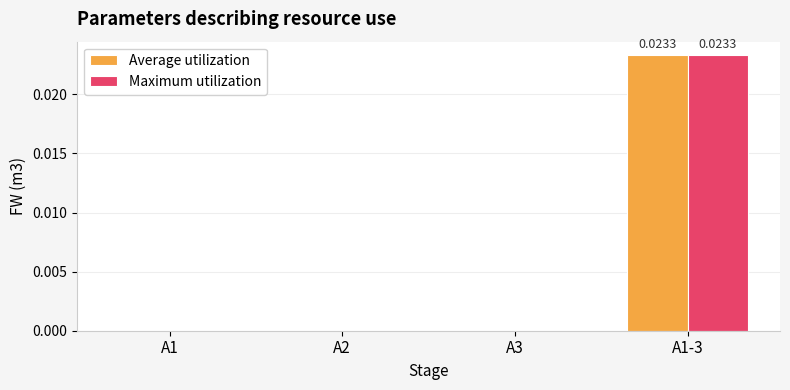

At which category is the sum across all series the highest?

A1-3